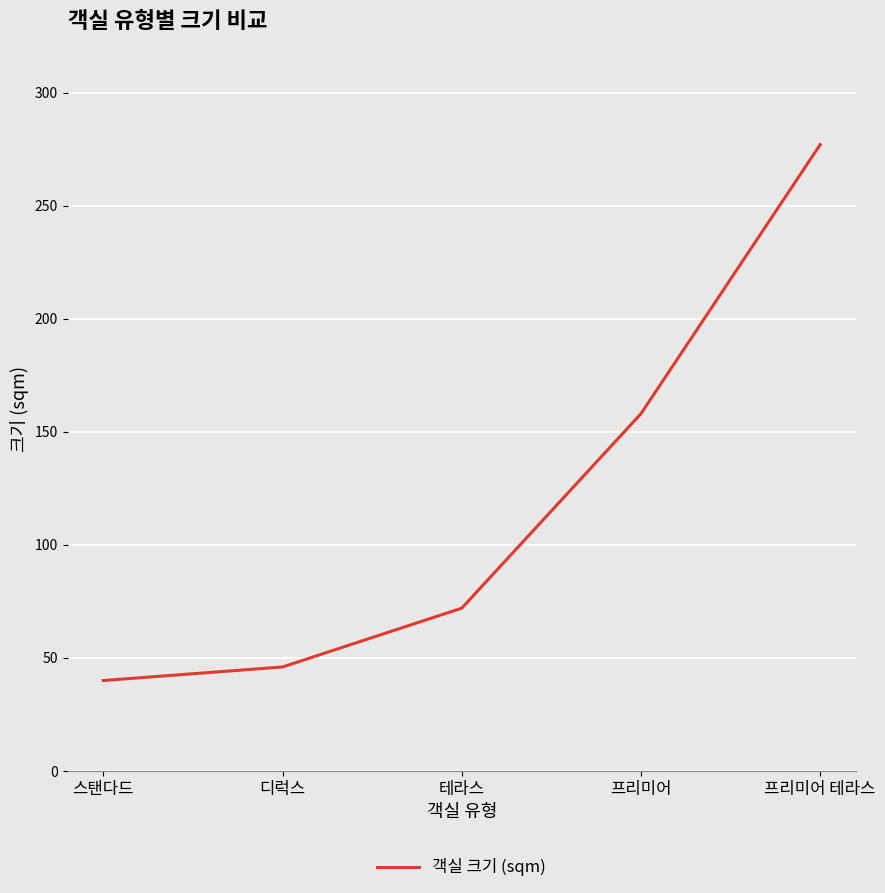

Reading right to left, what are all the values shown in this chart?

277	158	72	46	40